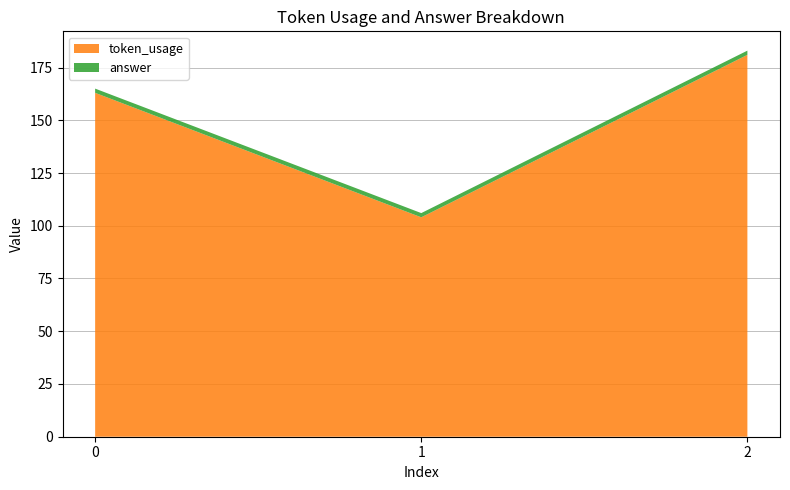

Reading left to right, list all the values displayed in this chart.

token_usage: 163	104	181
answer: 2	2	2